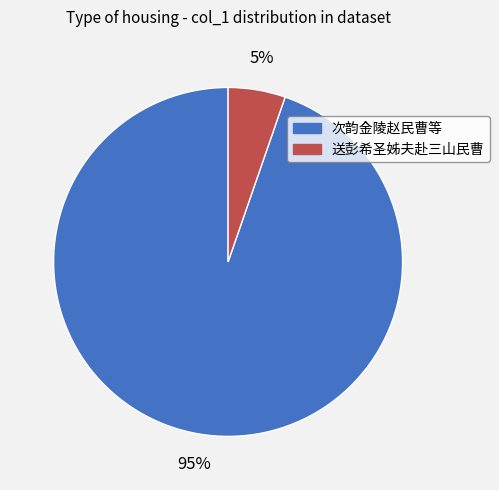

To the nearest percent, what is the average slice percentage?

50%